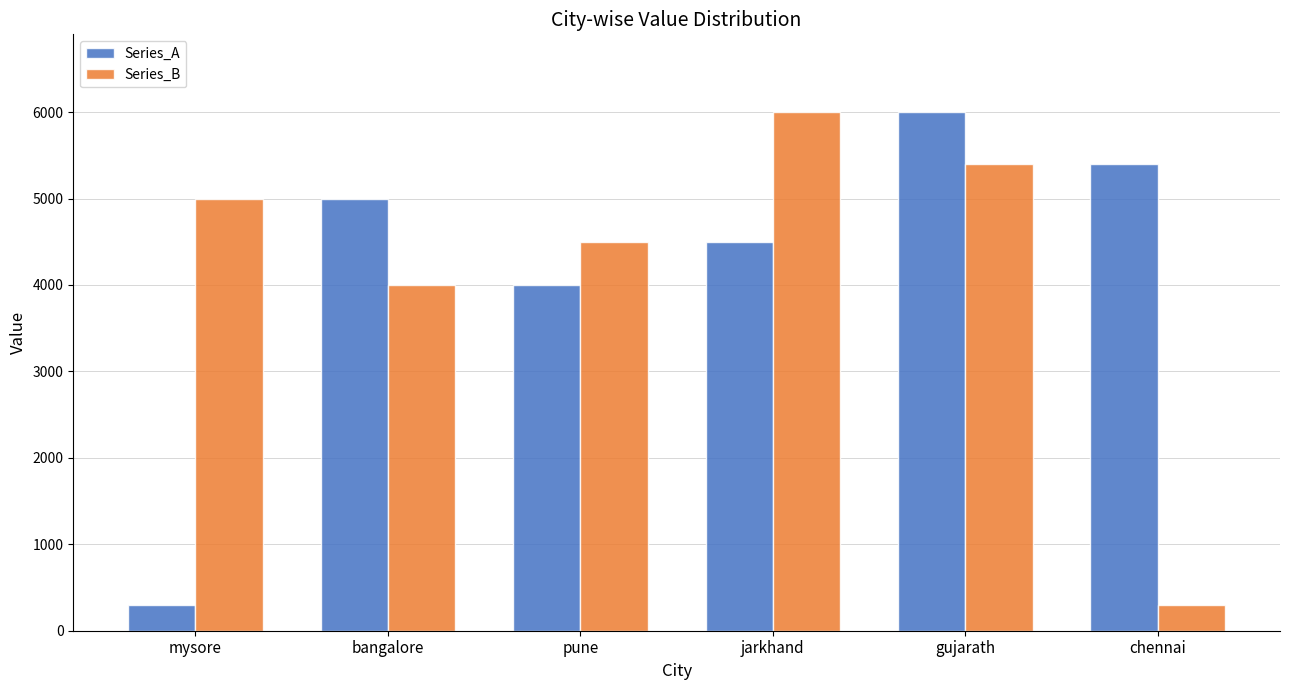

Reading left to right, transcribe all the data shown in this chart.

Series_A: mysore=300	bangalore=5000	pune=4000	jarkhand=4500	gujarath=6000	chennai=5400
Series_B: mysore=5000	bangalore=4000	pune=4500	jarkhand=6000	gujarath=5400	chennai=300